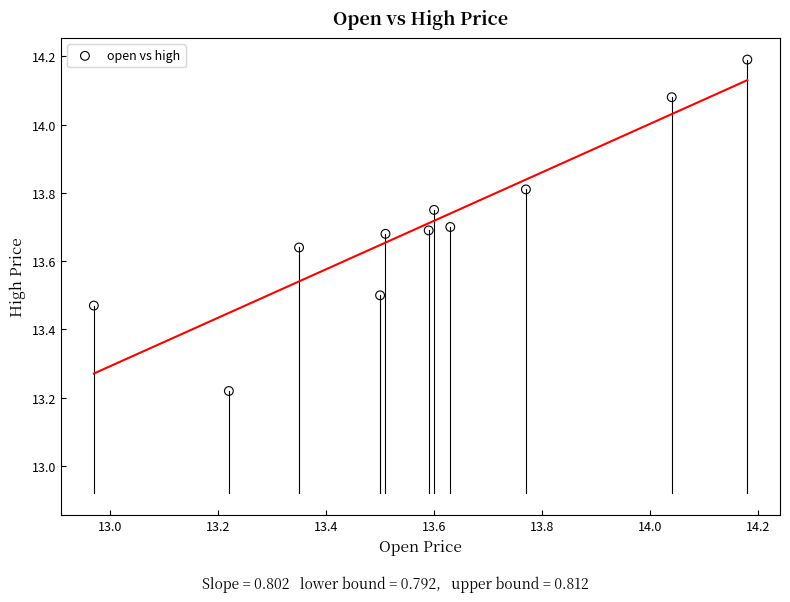

What is the range of Y values (max minus min)?

1.0